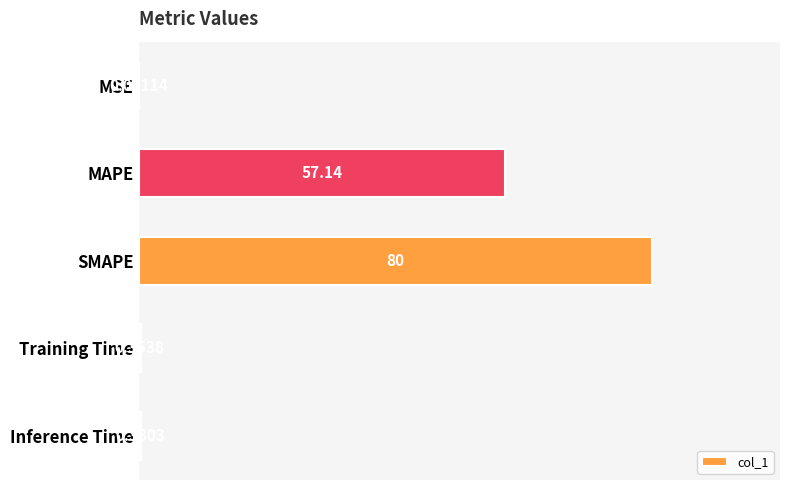

At which label is the value closest to 40?

MAPE